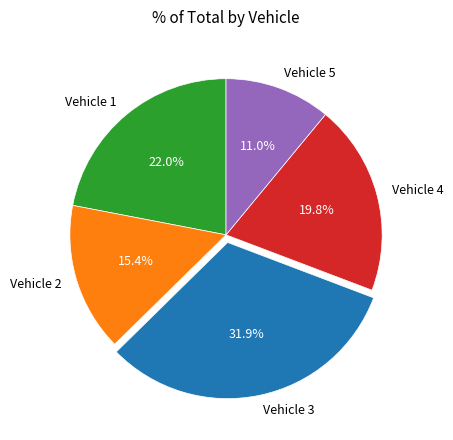

To the nearest percent, what is the difference between the largest and smallest slice percentages?

21%